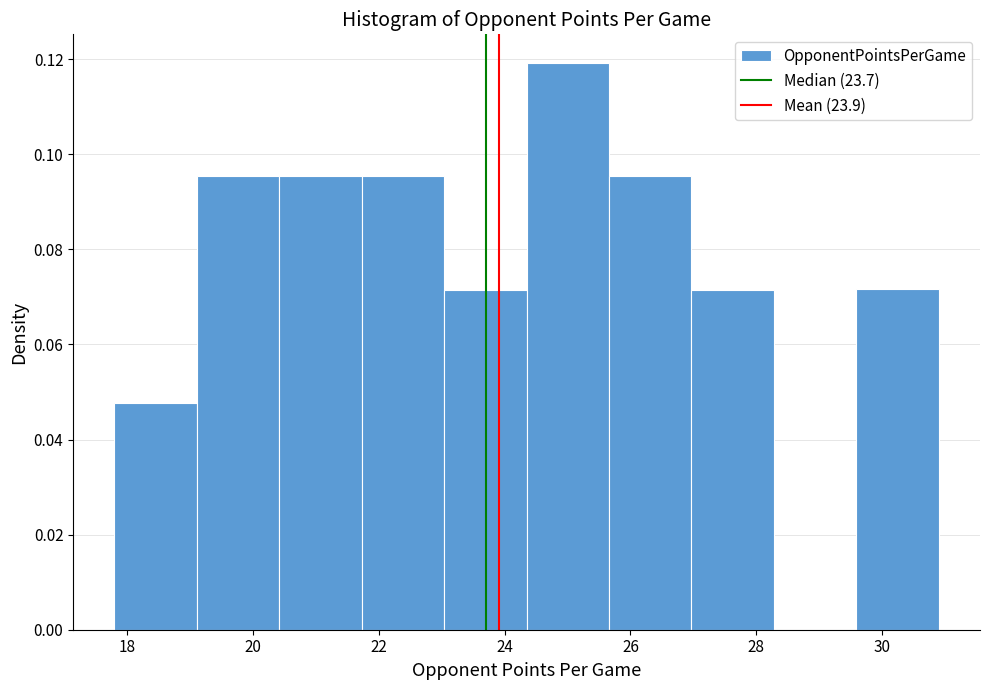

Which range on the x-axis has the tallest bar?

24.4 to 25.6